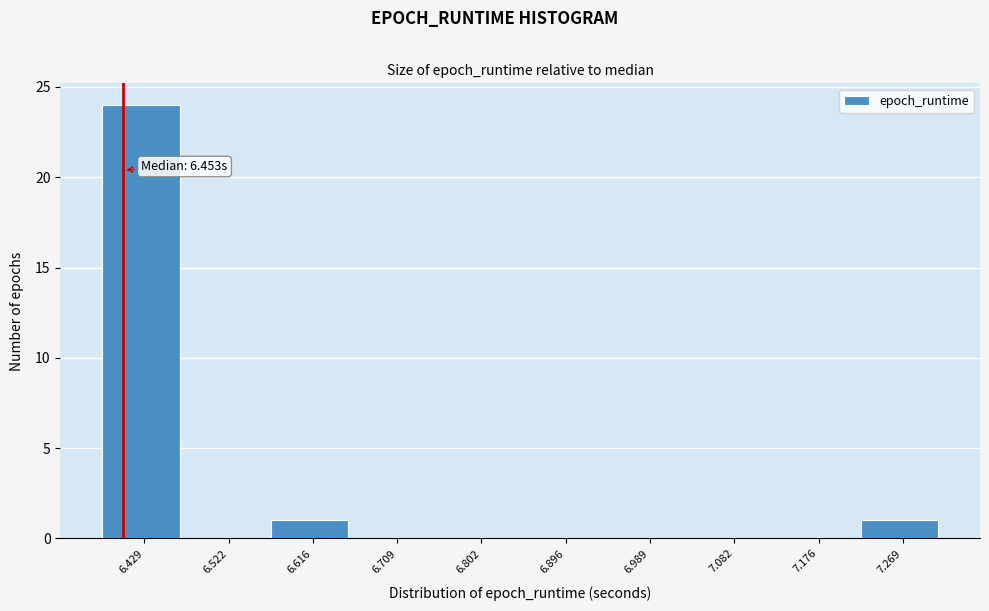

Reading left to right, list all the values displayed in this chart.

6.429=24	6.522=0	6.616=1	6.709=0	6.802=0	6.896=0	6.989=0	7.082=0	7.176=0	7.269=1